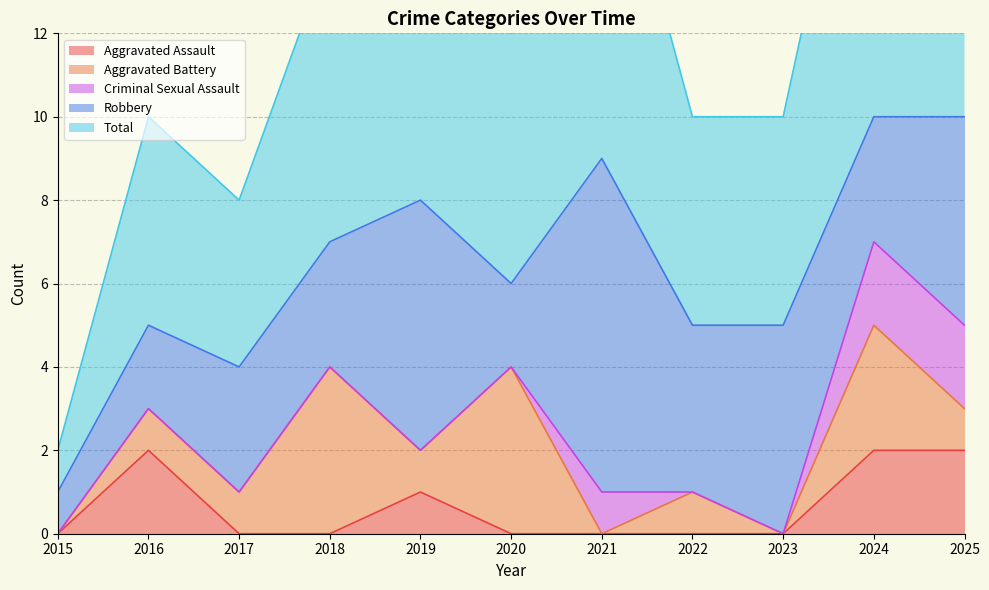

What are all the series names shown in the legend?

Aggravated Assault, Aggravated Battery, Criminal Sexual Assault, Robbery, Total